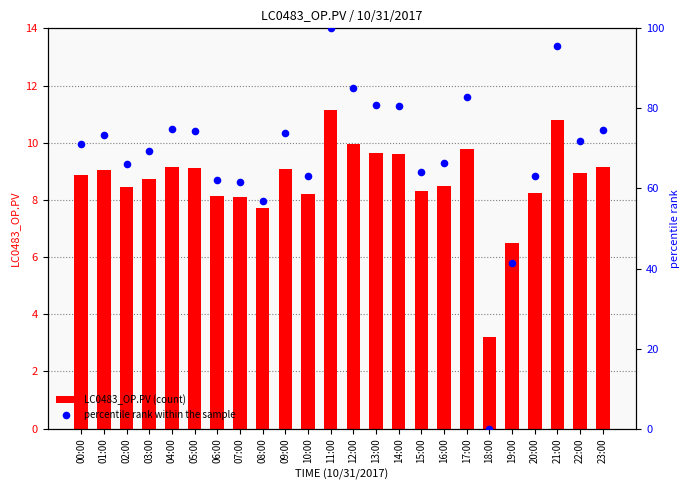

What is the total value across all series at 05:00?

83.6